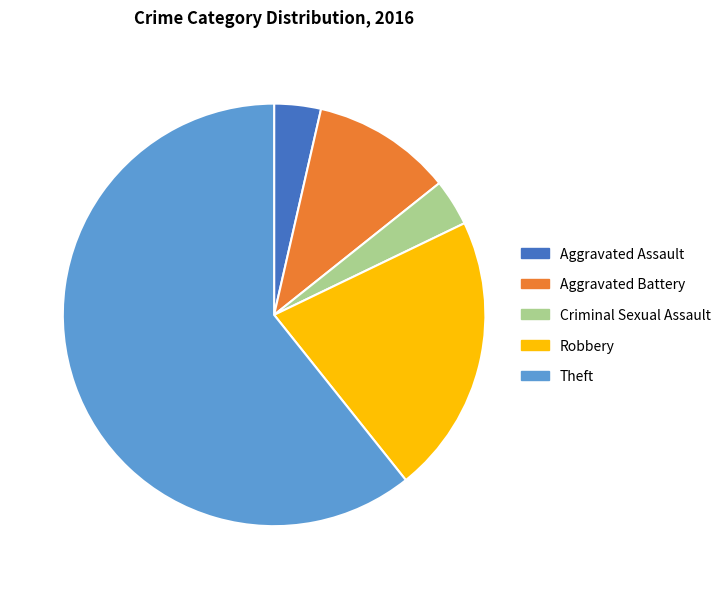

What is the ratio of the value at Robbery to the value at Aggravated Battery?

2.0